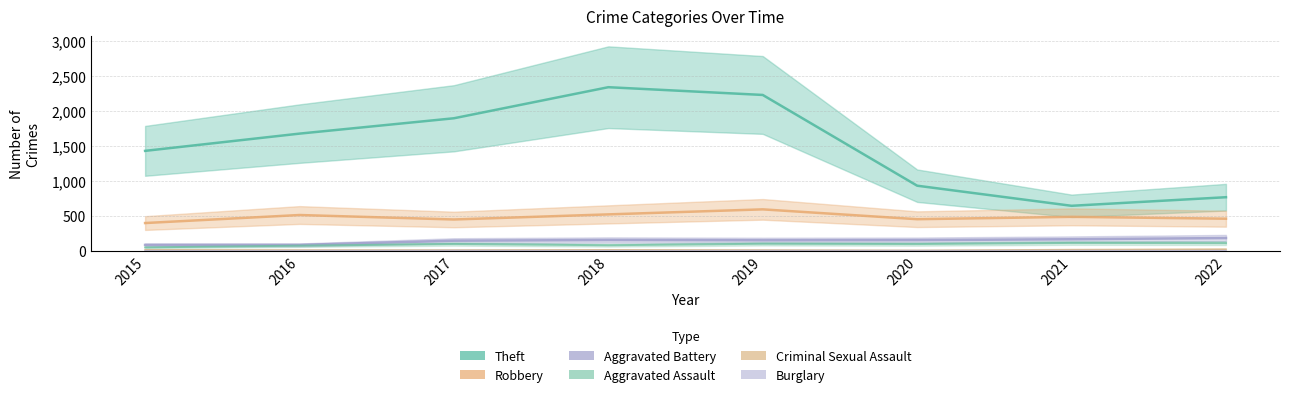

What is the spread (max minus min) of values at 2020?

930